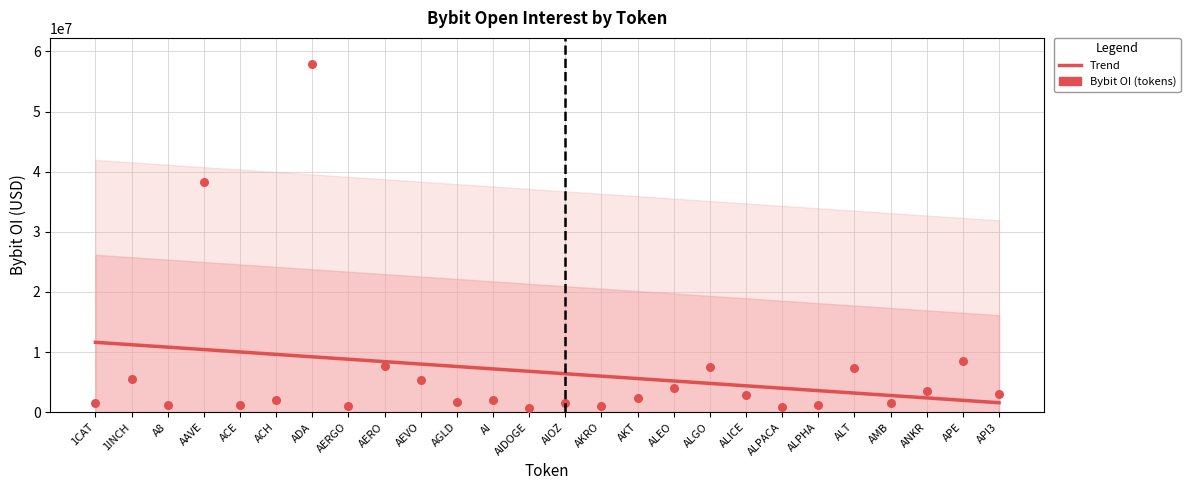

Which series contains the highest Y value?

Bybit OI (tokens)